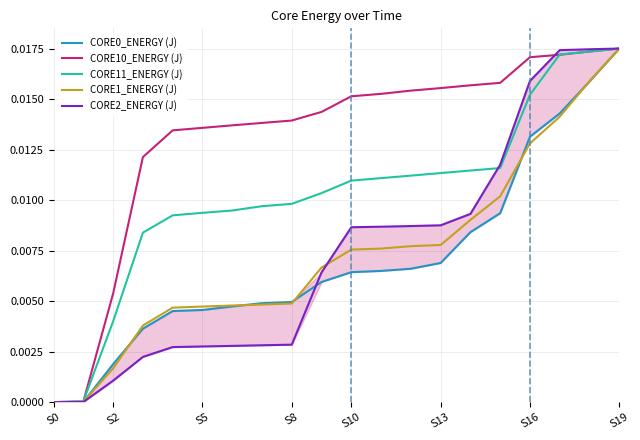

What is the sum of all CORE0_ENERGY (J) values?

0.1